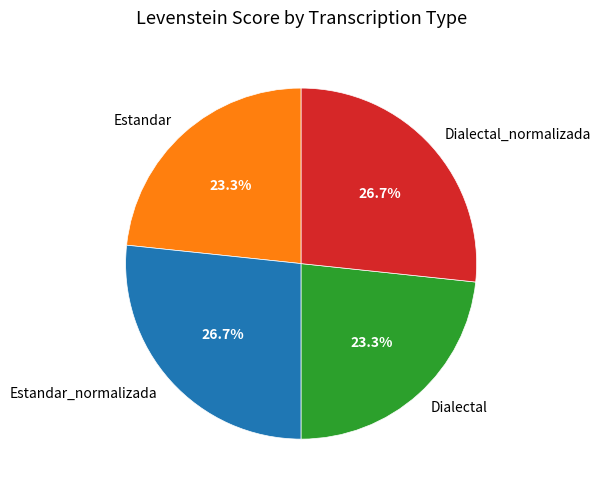

Does Dialectal_normalizada represent more than half of the total?

No